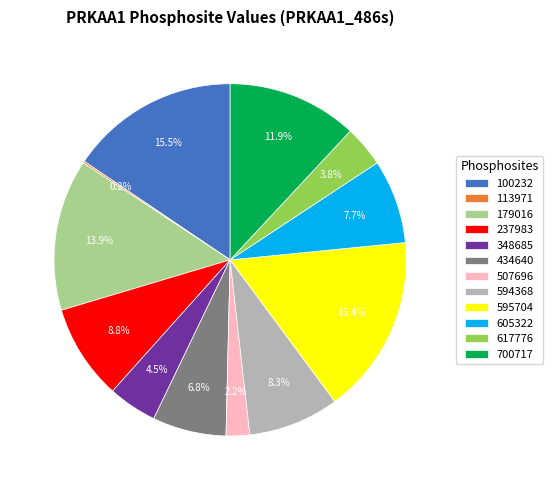

To the nearest percent, what portion does 595704 represent?

16%